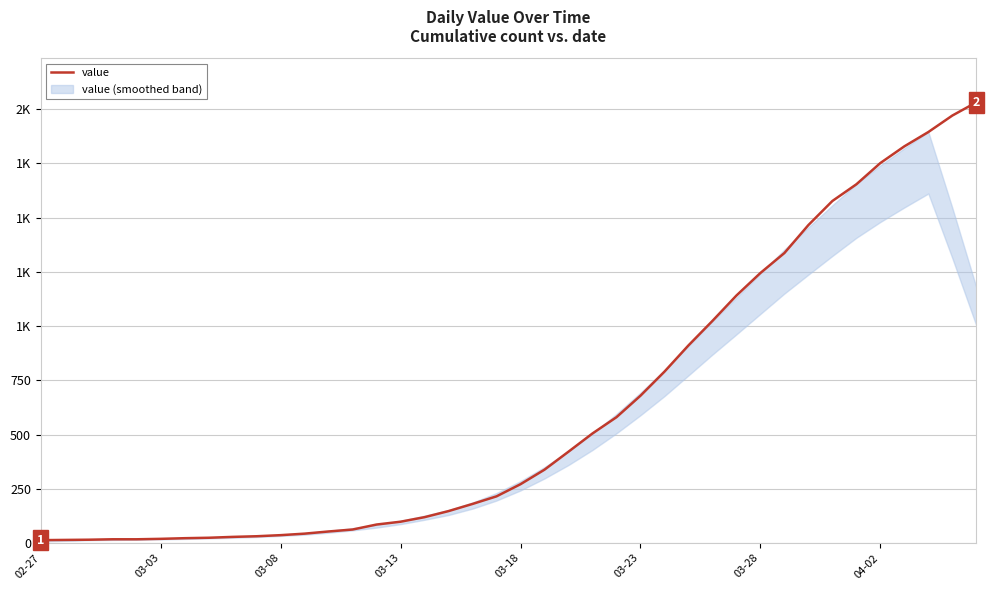

True or false: the data shows 1638 at 29.

False